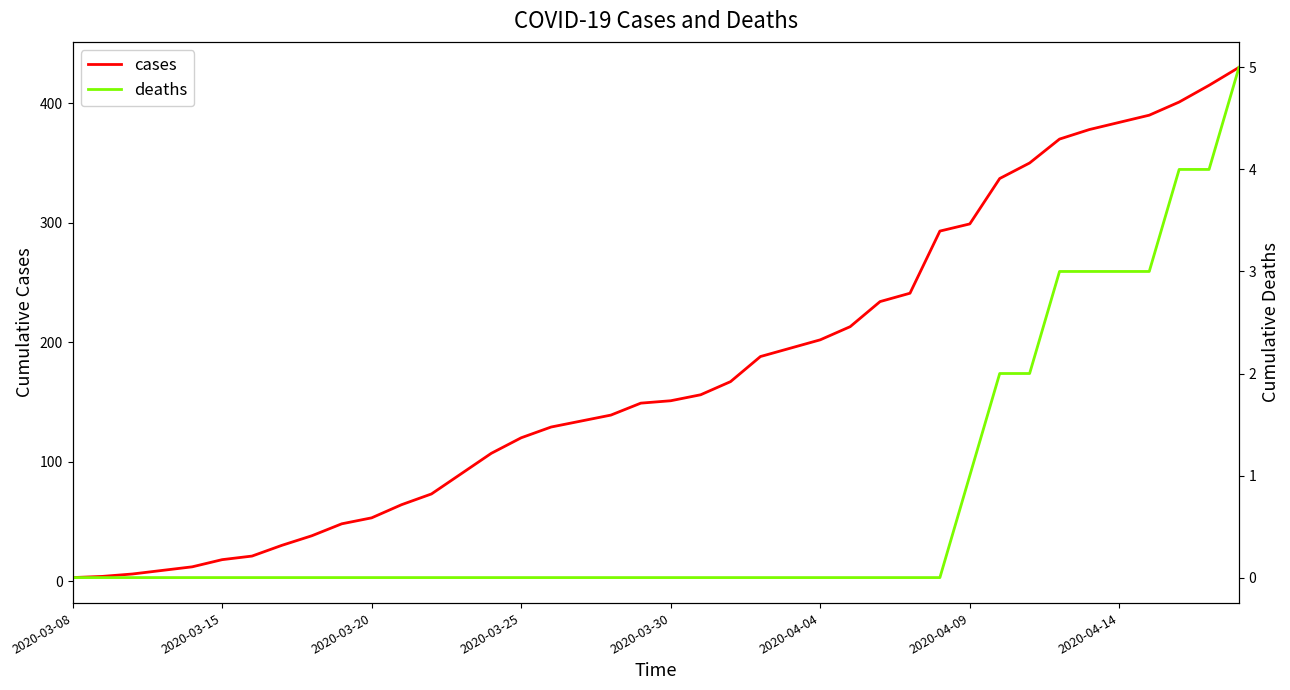

True or false: deaths has more than 2 points higher than both neighbors.

False